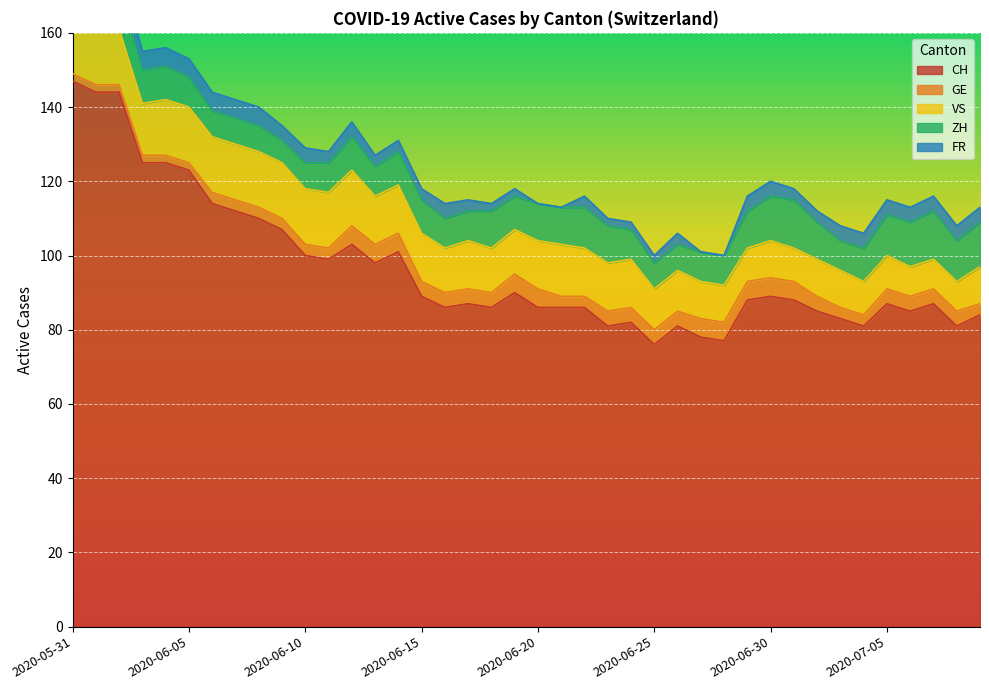

What is the value of the VS point at the 34th from the left?

10